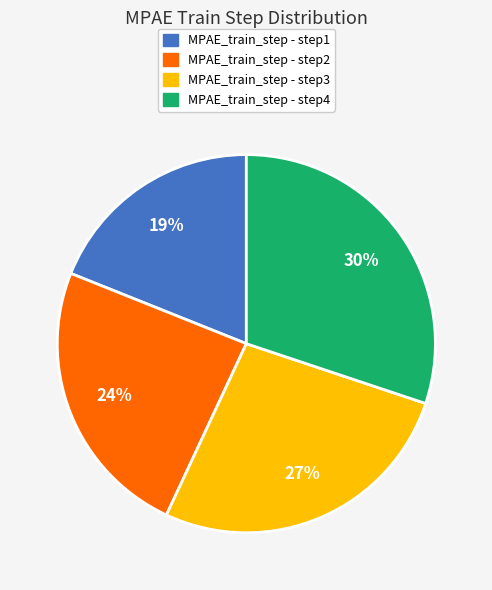

To the nearest percent, what is the difference between the largest and smallest slice percentages?

11%